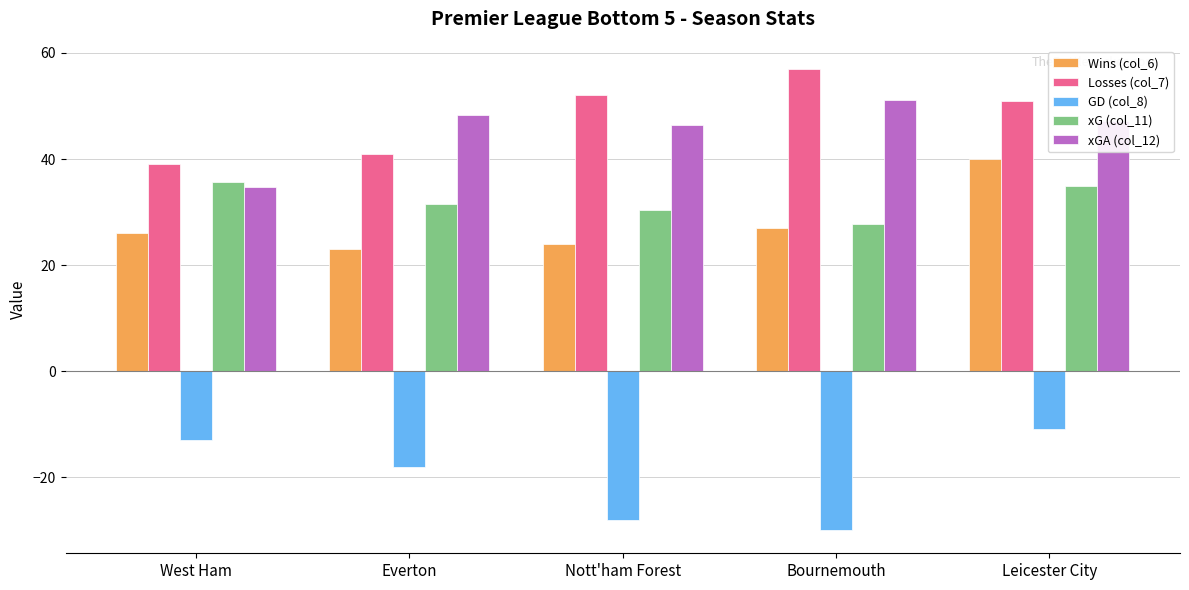

Which series changed the most between West Ham and Leicester City?

Wins (col_6)